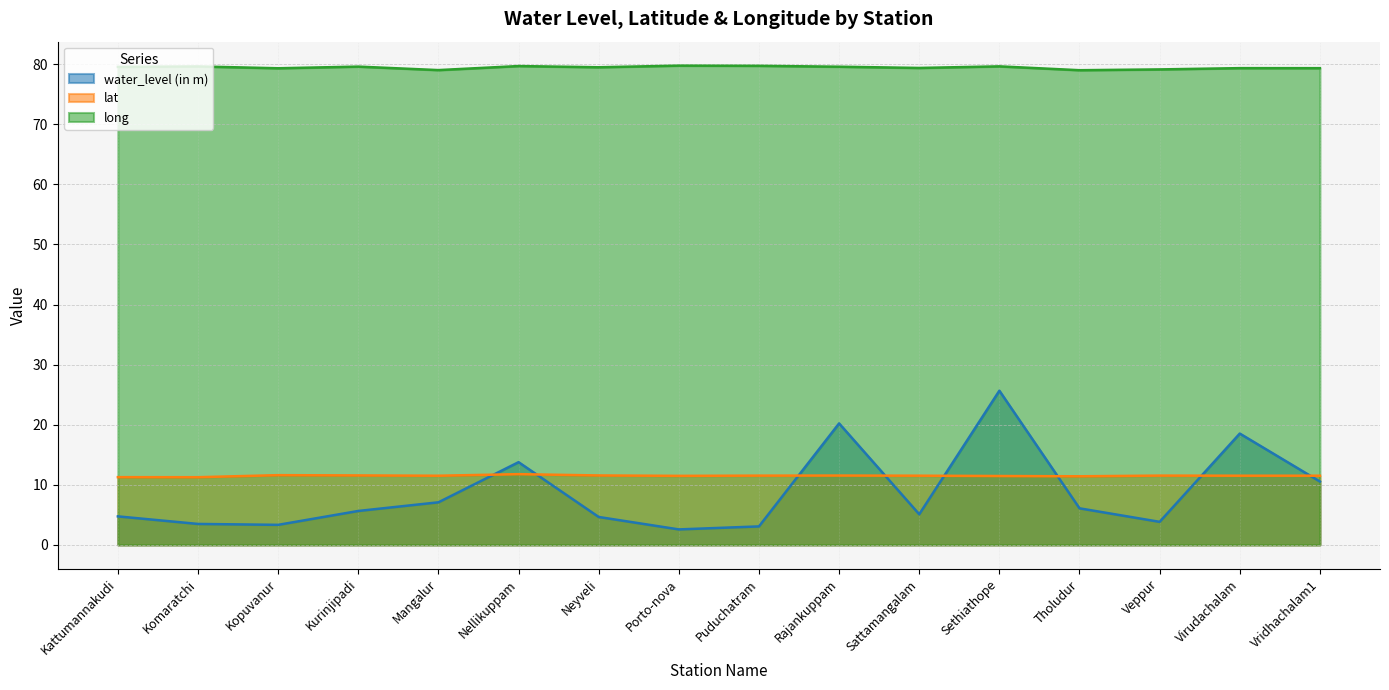

Does the chart have visible grid lines?

Yes